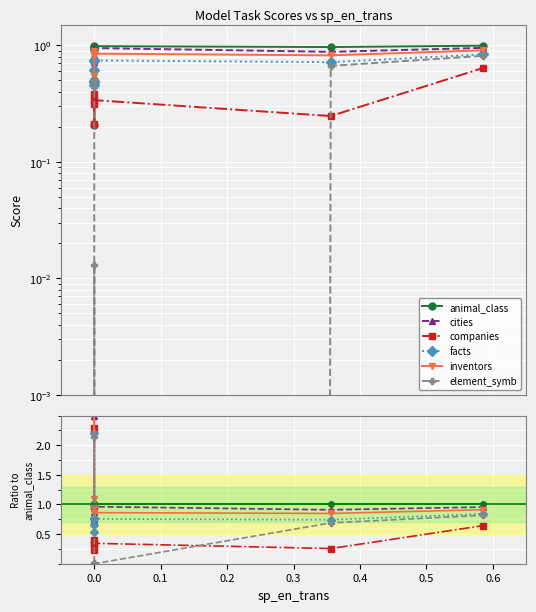

How many lines are shown in the chart?

6